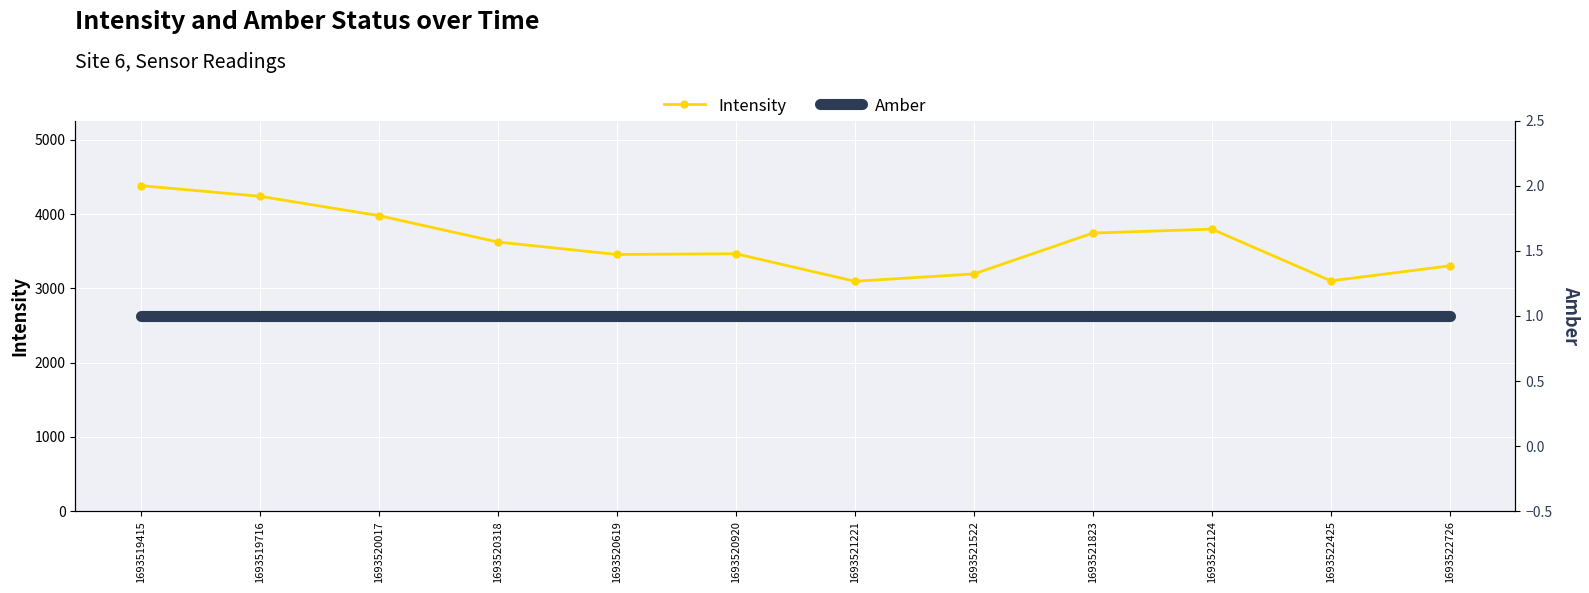

Count the number of categories in the chart.

12